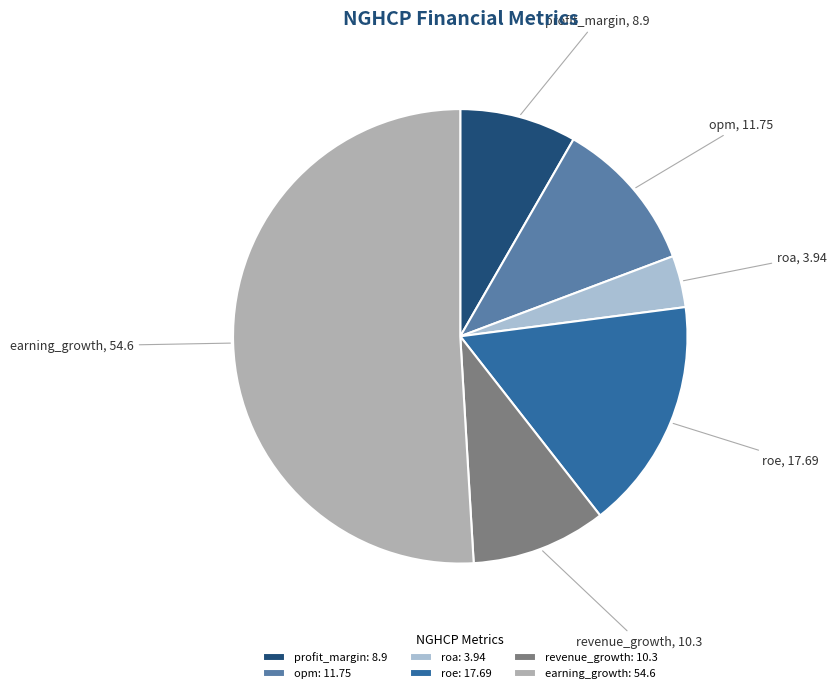

Is it true that opm is 17% of the pie?

False